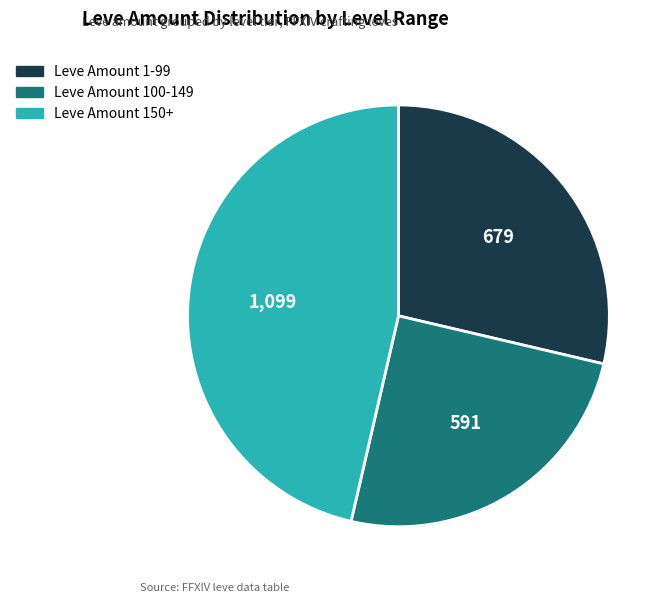

Count the number of slices in the pie.

3